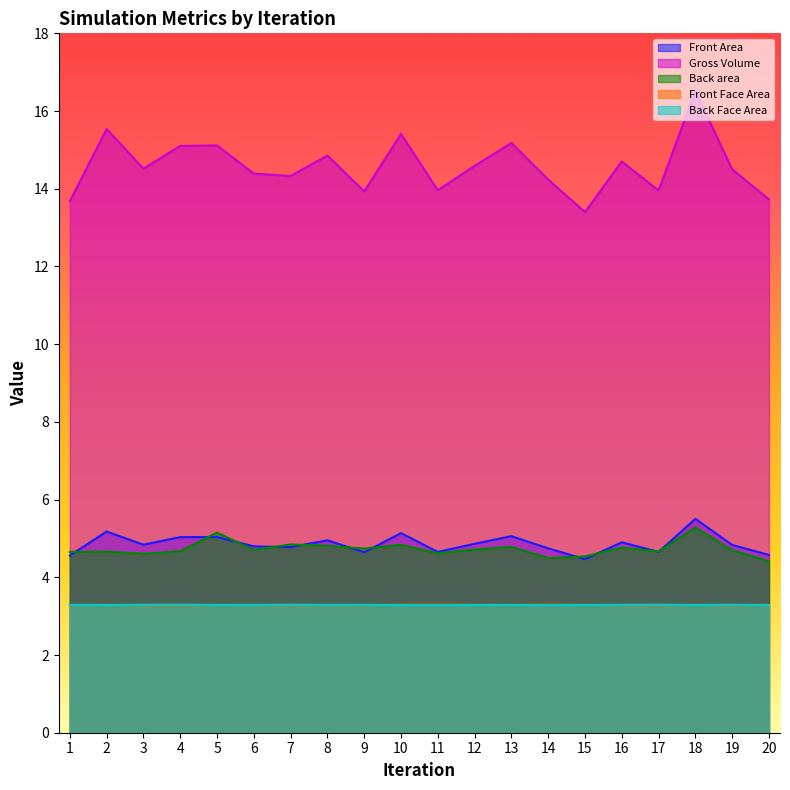

Is it true that Front Face Area equals 3.3 at 1?

True